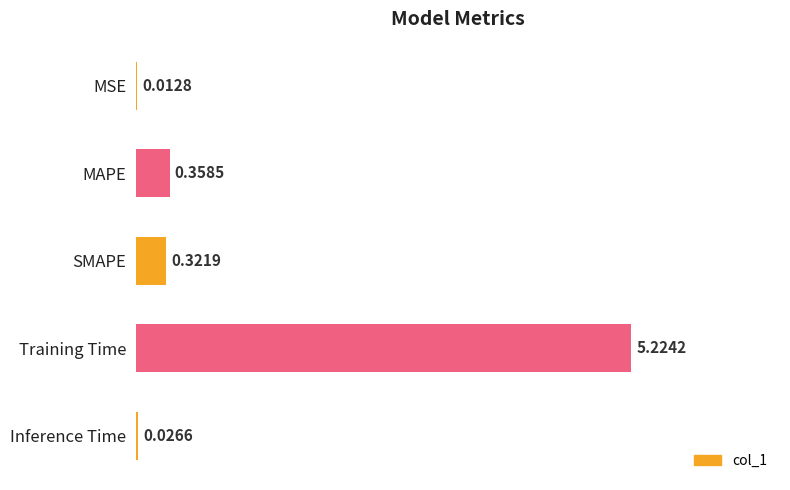

What is the change in value from MSE to SMAPE?

+0.3